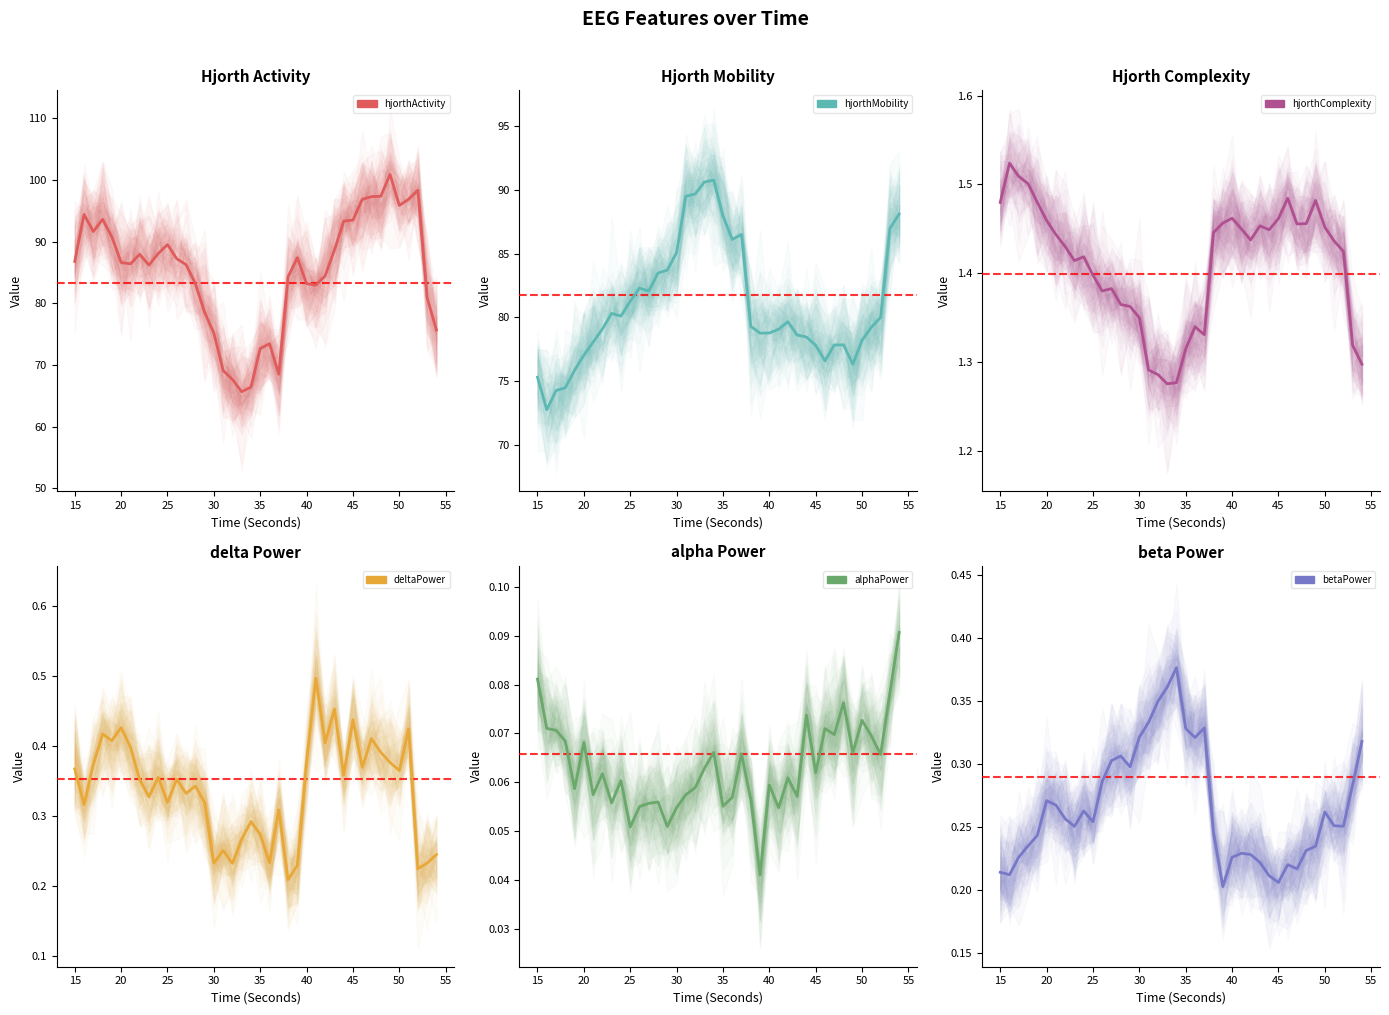

Reading left to right, list all the values displayed in this chart.

hjorthActivity_EEG: 86.8	94.4	91.6	93.6	90.8	86.6	86.4	87.9	86.2	88.1	89.5	87.2	86.3	83.2	78.6	75.2	69.1	67.7	65.7	66.4	72.7	73.5	68.5	84.3	87.4	83.2	82.9	84.5	88.6	93.3	93.5	96.8	97.3	97.3	100.9	95.9	96.9	98.3	80.9	75.7
hjorthMobility_EEG: 75.3	72.7	74.2	74.5	75.8	77.0	78.1	79.1	80.3	80.1	81.3	82.3	82.1	83.5	83.7	85.1	89.5	89.7	90.6	90.8	88.0	86.1	86.5	79.3	78.8	78.8	79.1	79.7	78.6	78.5	77.8	76.6	77.8	77.8	76.3	78.2	79.2	80.0	87.0	88.1
hjorthComplexity_EEG: 1.5	1.5	1.5	1.5	1.5	1.5	1.4	1.4	1.4	1.4	1.4	1.4	1.4	1.4	1.4	1.3	1.3	1.3	1.3	1.3	1.3	1.3	1.3	1.4	1.5	1.5	1.4	1.4	1.5	1.4	1.5	1.5	1.5	1.5	1.5	1.5	1.4	1.4	1.3	1.3
deltaPower_EEG: 0.4	0.3	0.4	0.4	0.4	0.4	0.4	0.4	0.3	0.4	0.3	0.4	0.3	0.3	0.3	0.2	0.3	0.2	0.3	0.3	0.3	0.2	0.3	0.2	0.2	0.4	0.5	0.4	0.5	0.4	0.4	0.4	0.4	0.4	0.4	0.4	0.4	0.2	0.2	0.2
alphaPower_EEG: 0.1	0.1	0.1	0.1	0.1	0.1	0.1	0.1	0.1	0.1	0.1	0.1	0.1	0.1	0.1	0.1	0.1	0.1	0.1	0.1	0.1	0.1	0.1	0.1	0.0	0.1	0.1	0.1	0.1	0.1	0.1	0.1	0.1	0.1	0.1	0.1	0.1	0.1	0.1	0.1
betaPower_EEG: 0.2	0.2	0.2	0.2	0.2	0.3	0.3	0.3	0.3	0.3	0.3	0.3	0.3	0.3	0.3	0.3	0.3	0.3	0.4	0.4	0.3	0.3	0.3	0.2	0.2	0.2	0.2	0.2	0.2	0.2	0.2	0.2	0.2	0.2	0.2	0.3	0.3	0.3	0.3	0.3